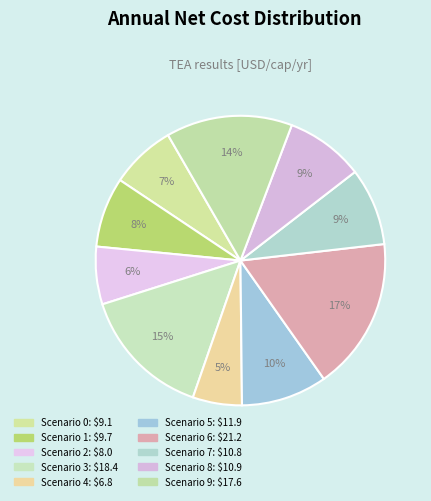

Count the number of slices in the pie.

10